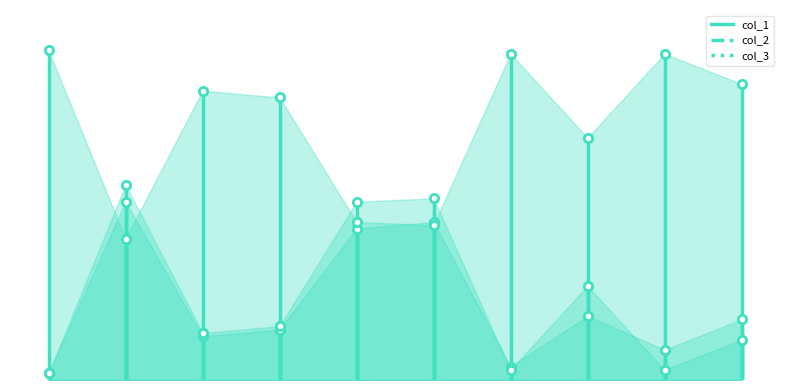

At 0, list the series in order from largest to smallest.

col_2, col_1, col_3